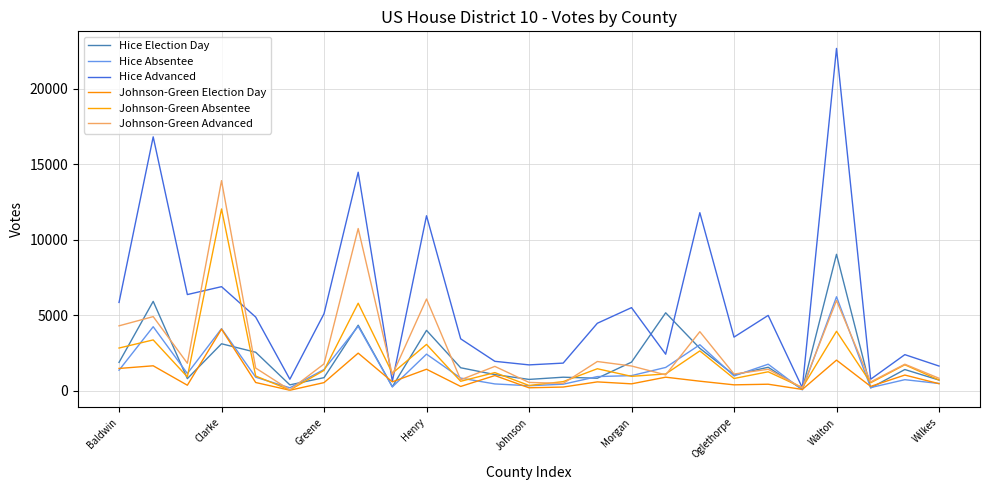

Does the chart have visible grid lines?

Yes